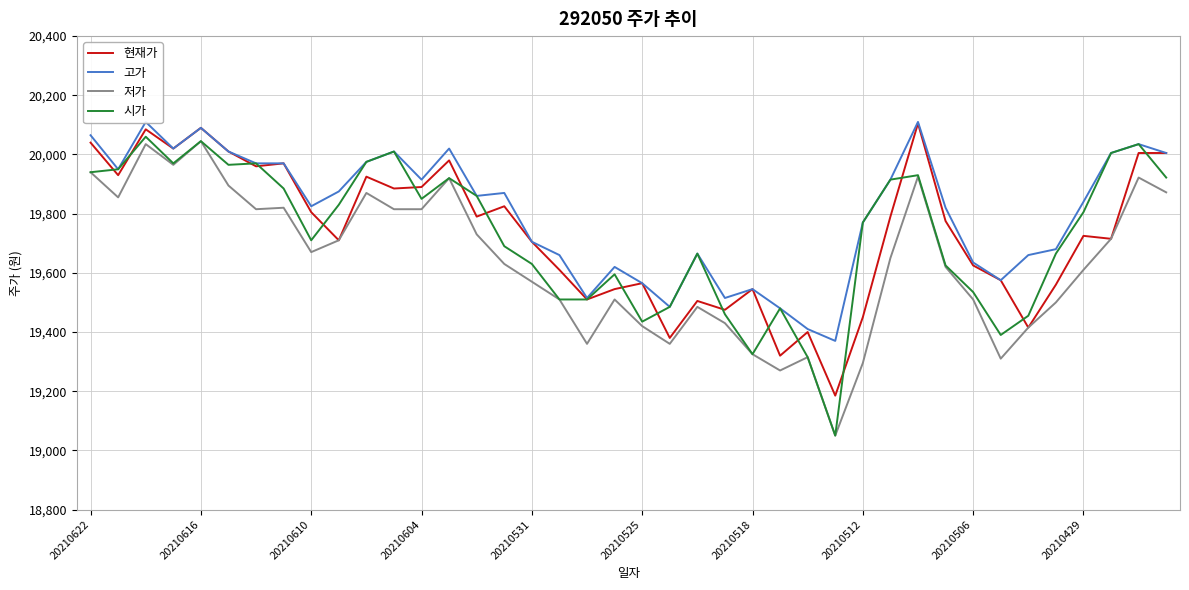

What is the minimum value for 현재가?

19185